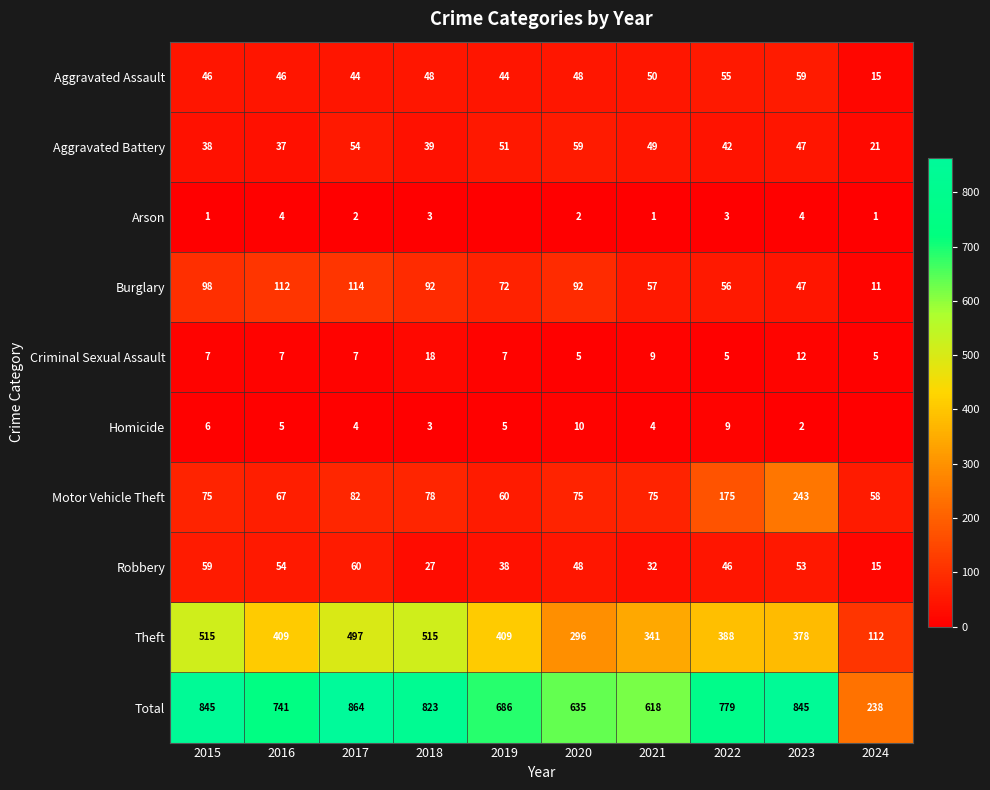

How many values in the Theft series are below 409?

5